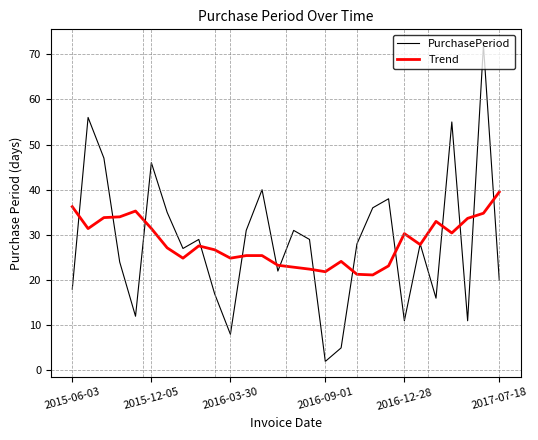

What is the maximum value for PurchasePeriod?

72.0